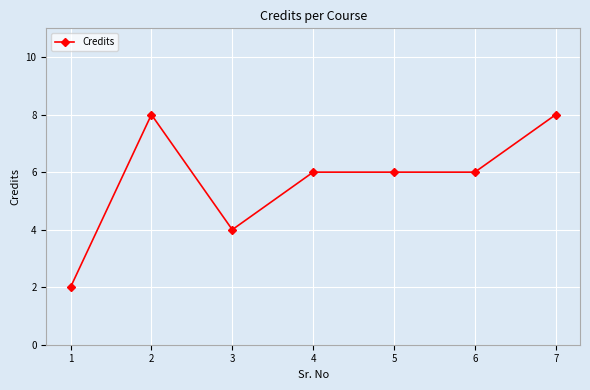

What is the change in value from 4 to 7?

+2